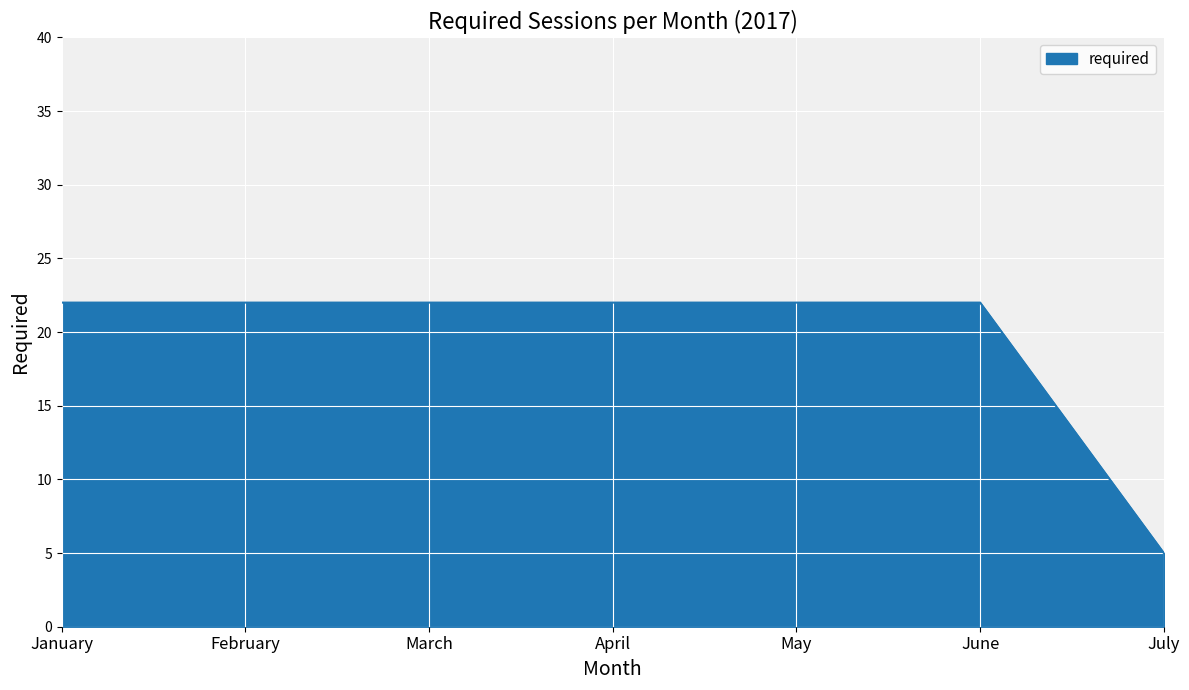

What is the ratio of the value at June to the value at April?

1.0